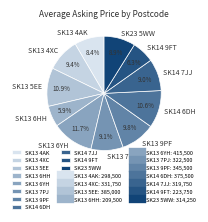

What percentage is NOT represented by SK13 4AK?

91.6%